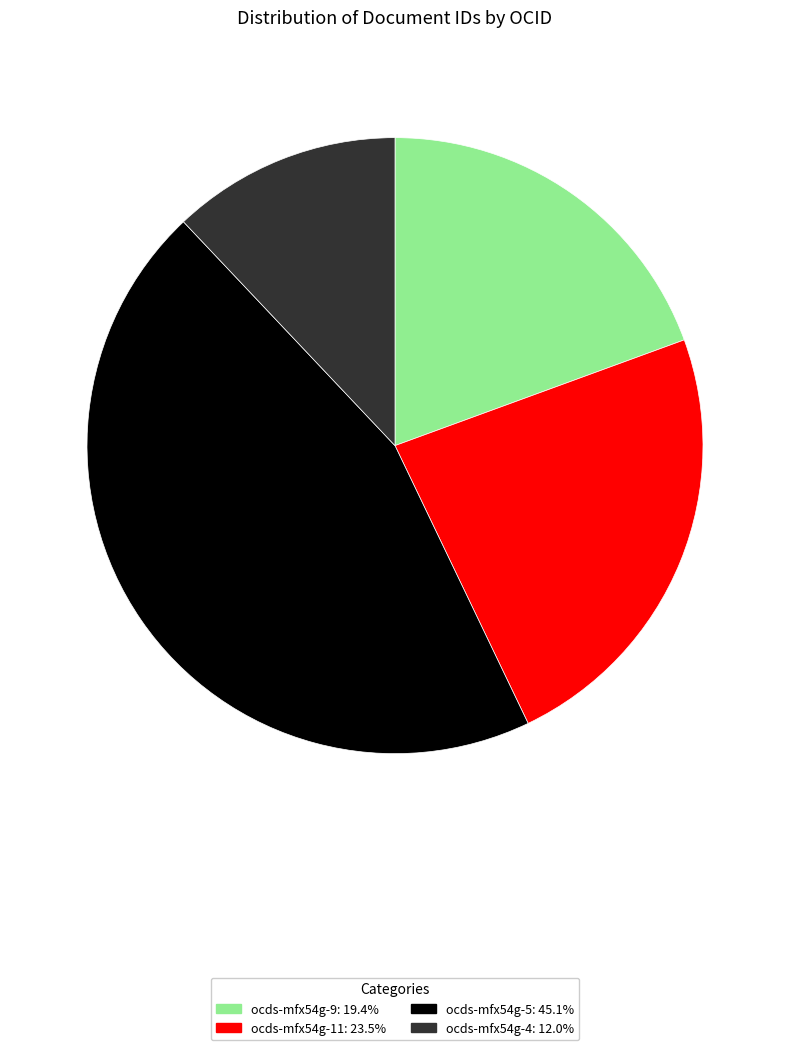

Is there a majority slice in this chart?

No